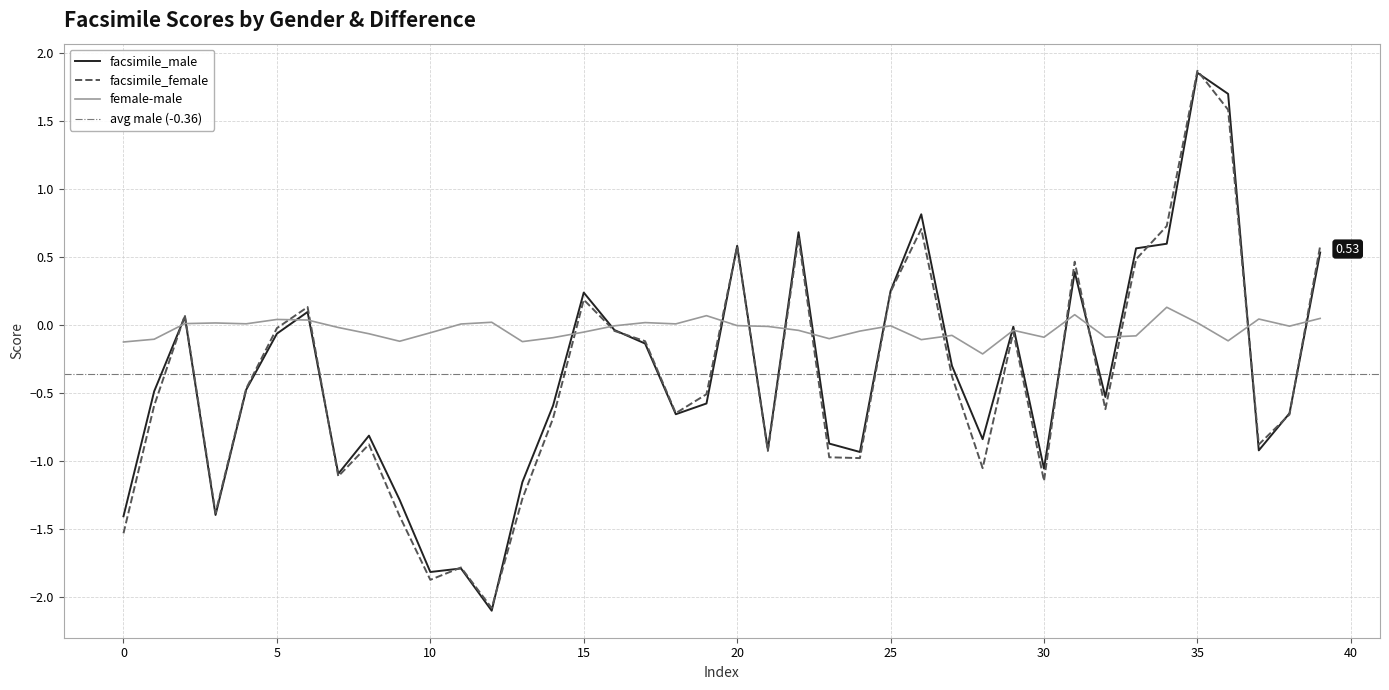

Is the value of female-male at 5 greater than the value of facsimile_male at 24?

Yes